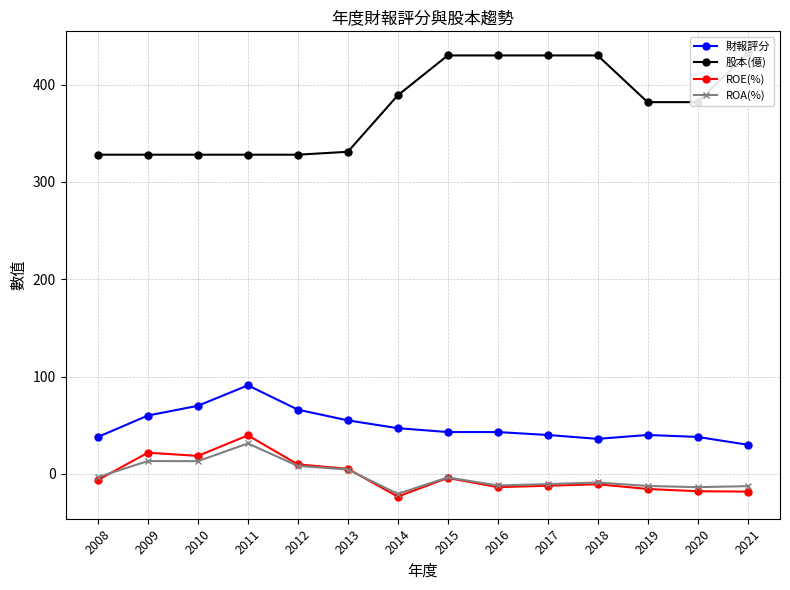

How many lines are shown in the chart?

4